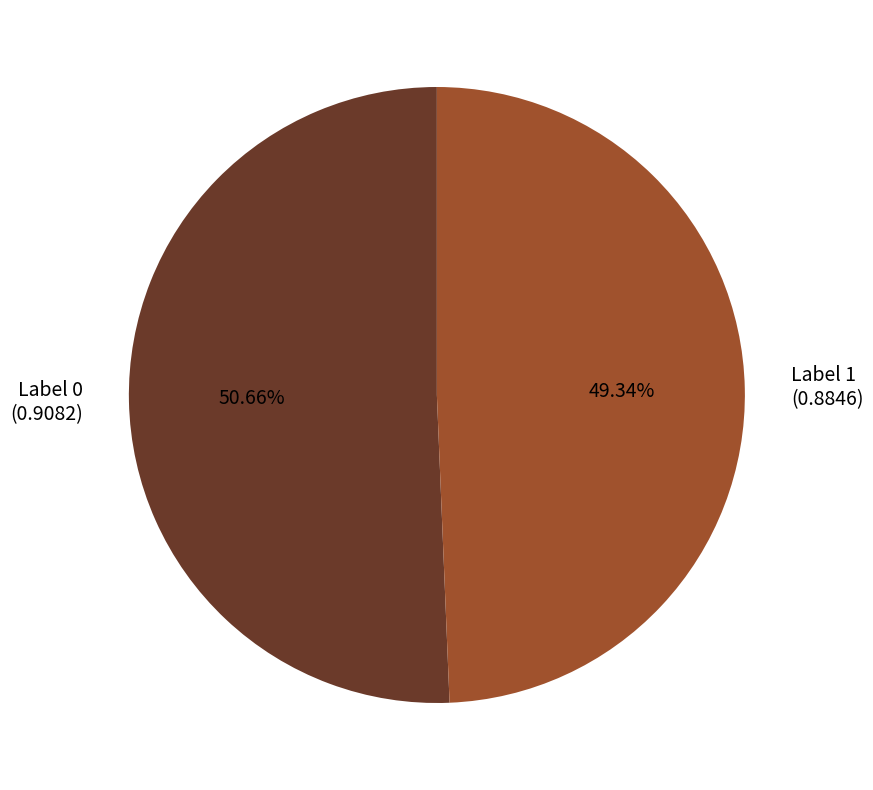

Which category accounts for the majority?

Label 0 (0.9082)